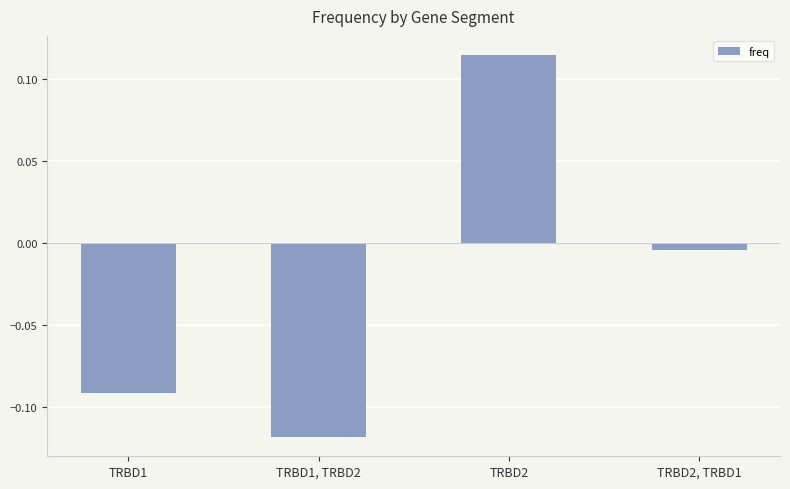

What is the difference between the maximum and minimum values?

0.2